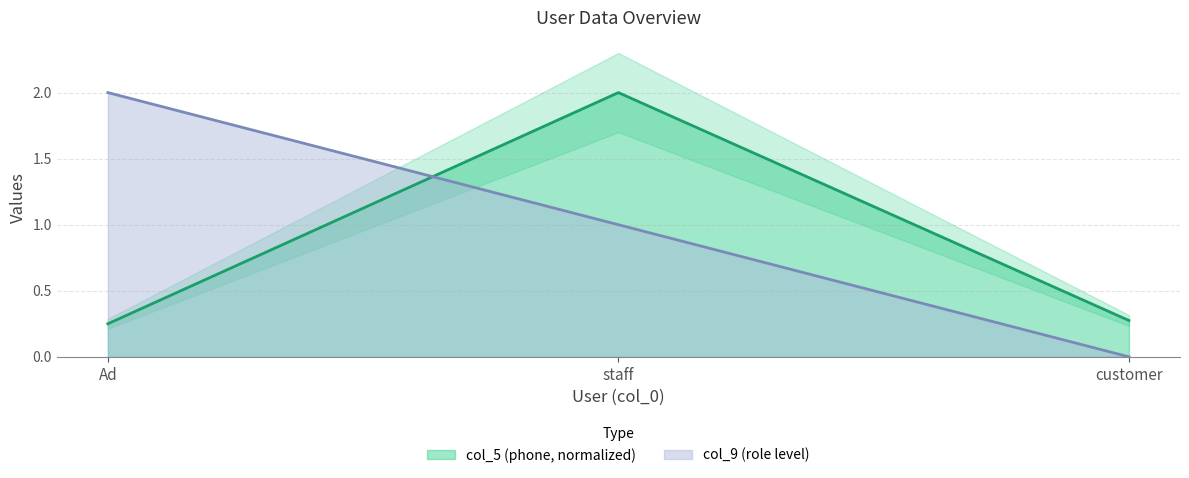

At which label does col_9 reach its peak?

Ad